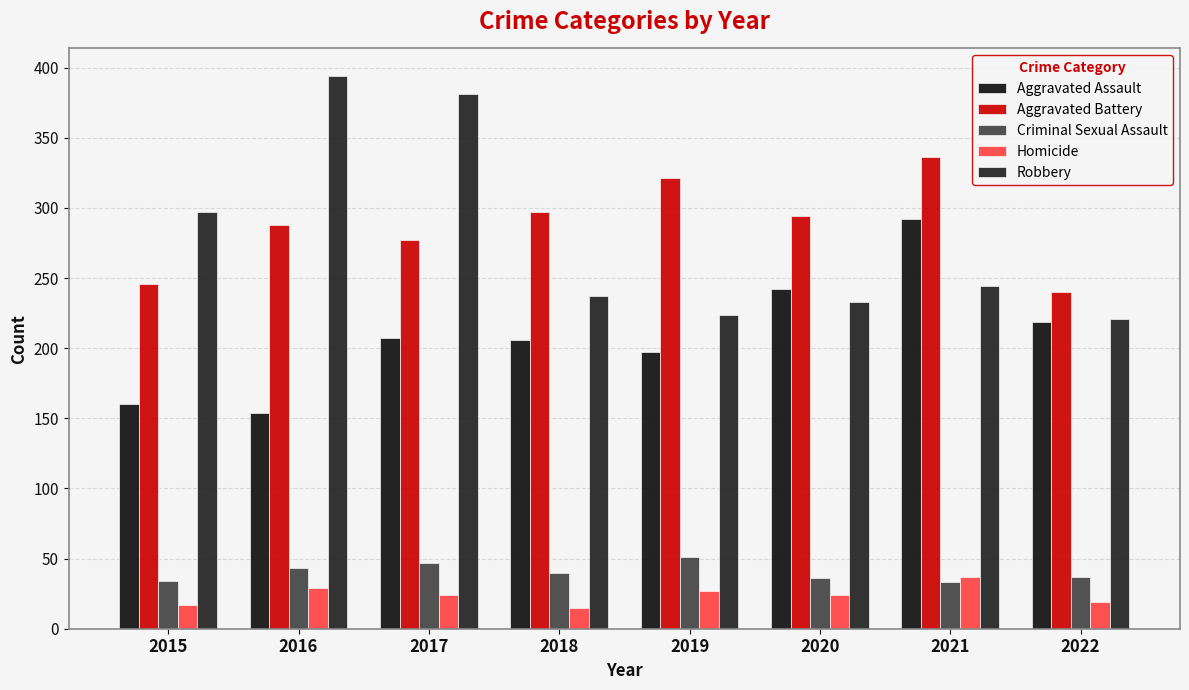

Reading left to right, extract all data points from this chart.

Aggravated Assault: 160	154	207	206	197	242	292	219
Aggravated Battery: 246	288	277	297	321	294	336	240
Criminal Sexual Assault: 34	43	47	40	51	36	33	37
Homicide: 17	29	24	15	27	24	37	19
Robbery: 297	394	381	237	224	233	244	221